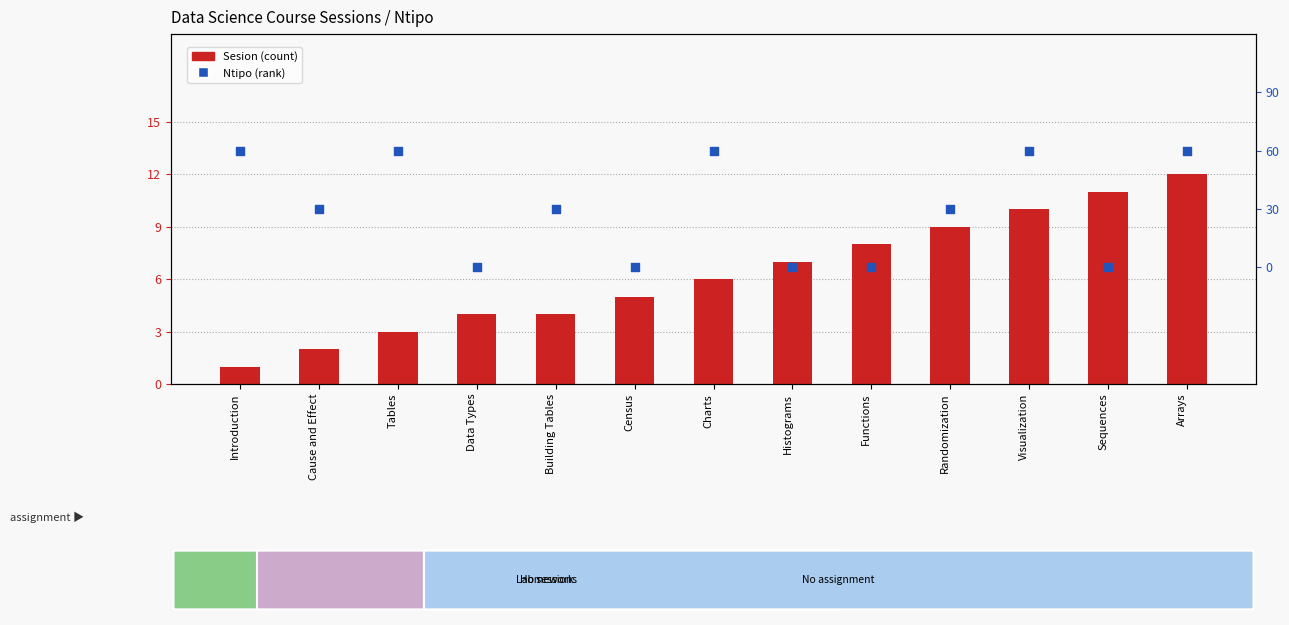

What are all the series names shown in the legend?

Sesion (count), Ntipo (rank)